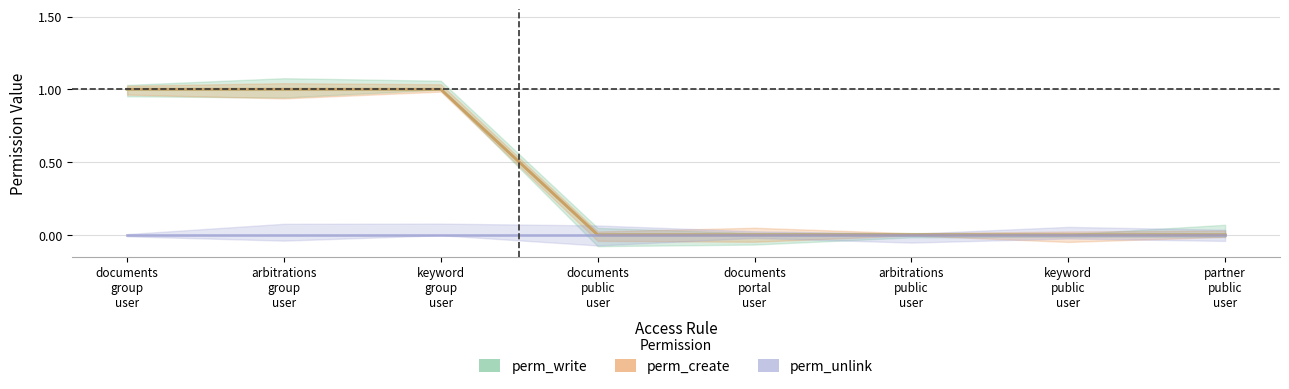

Reading left to right, what are all the values shown in this chart?

perm_write: documents
group
user=1	arbitrations
group
user=1	keyword
group
user=1	documents
public
user=0	documents
portal
user=0	arbitrations
public
user=0	keyword
public
user=0	partner
public
user=0
perm_create: documents
group
user=1	arbitrations
group
user=1	keyword
group
user=1	documents
public
user=0	documents
portal
user=0	arbitrations
public
user=0	keyword
public
user=0	partner
public
user=0
perm_unlink: documents
group
user=0	arbitrations
group
user=0	keyword
group
user=0	documents
public
user=0	documents
portal
user=0	arbitrations
public
user=0	keyword
public
user=0	partner
public
user=0